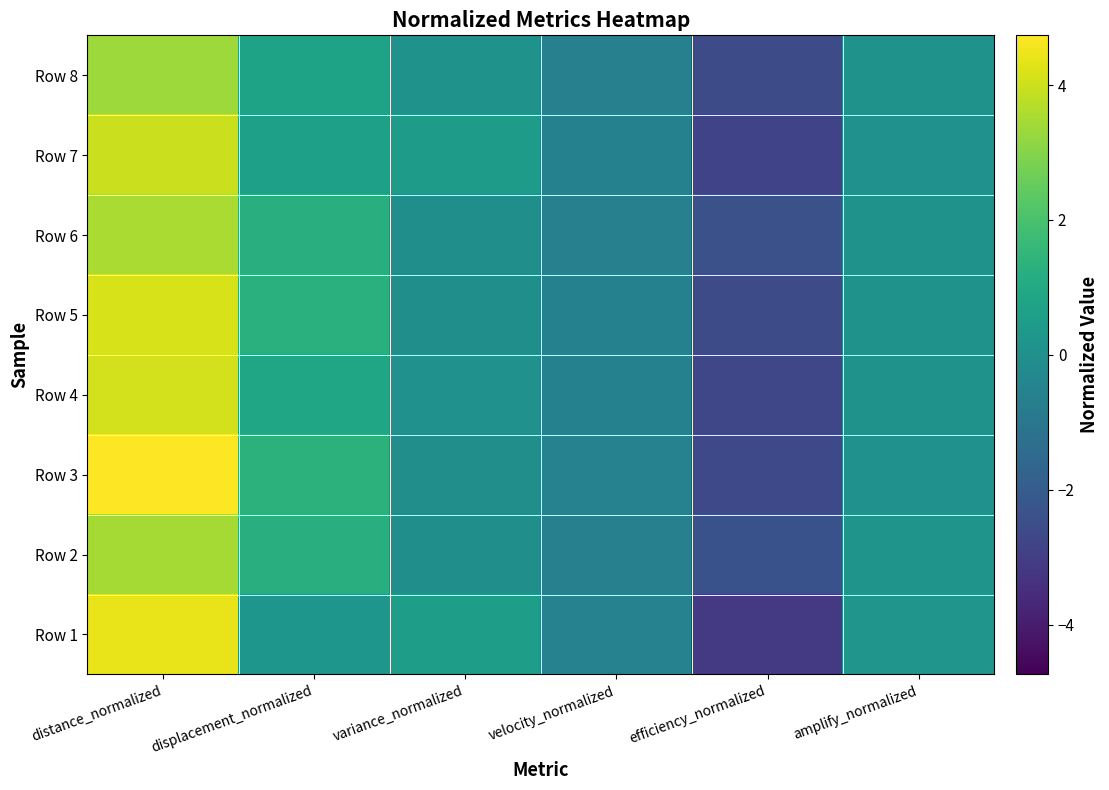

At distance_normalized, list the series in order from smallest to largest.

Row 8, Row 2, Row 6, Row 7, Row 4, Row 5, Row 1, Row 3